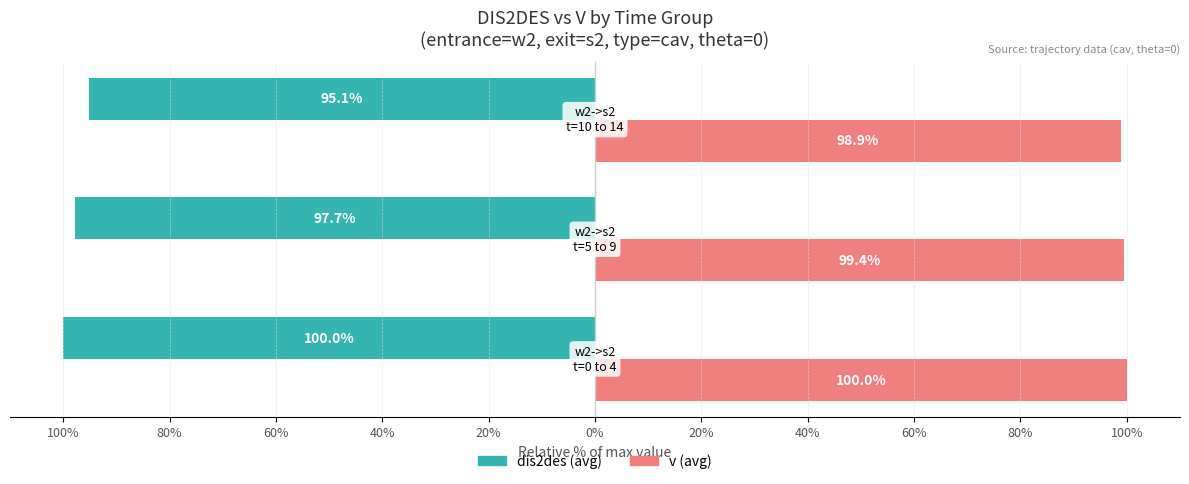

Which series has the widest spread of values?

dis2des (avg)